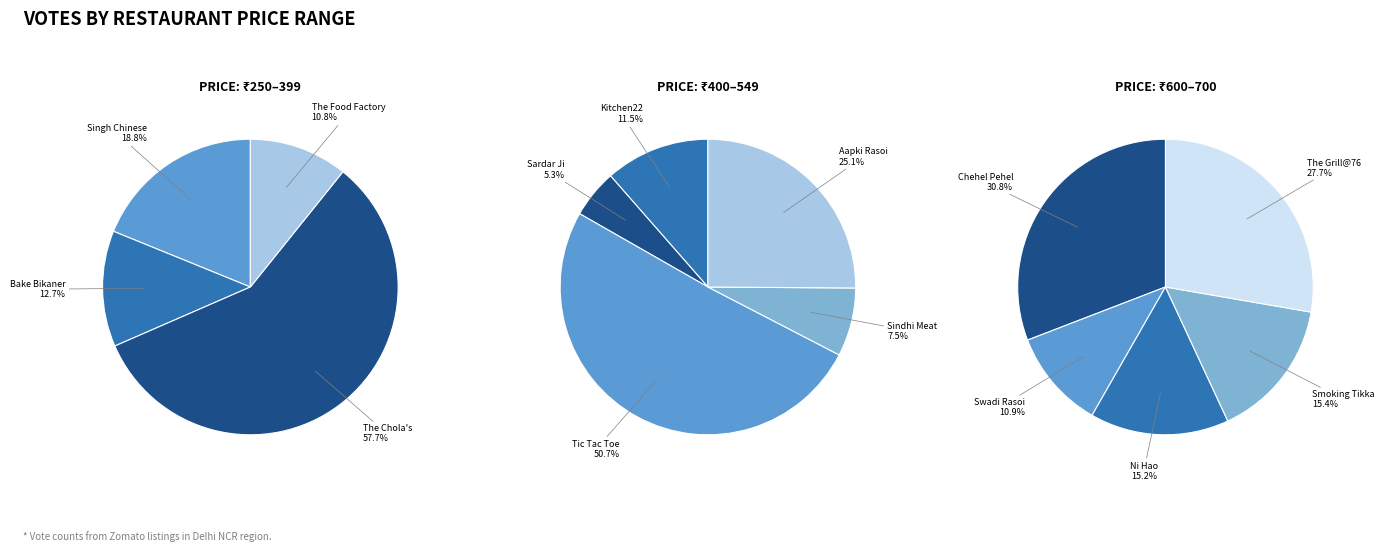

Does The Grill@76 (650) account for over 50% of the chart?

No